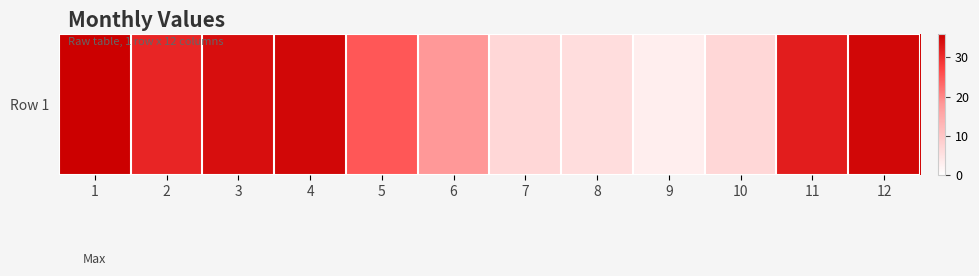

Rank the categories by value from lowest to highest.

9, 8, 7, 10, 6, 5, 2, 11, 3, 4, 12, 1